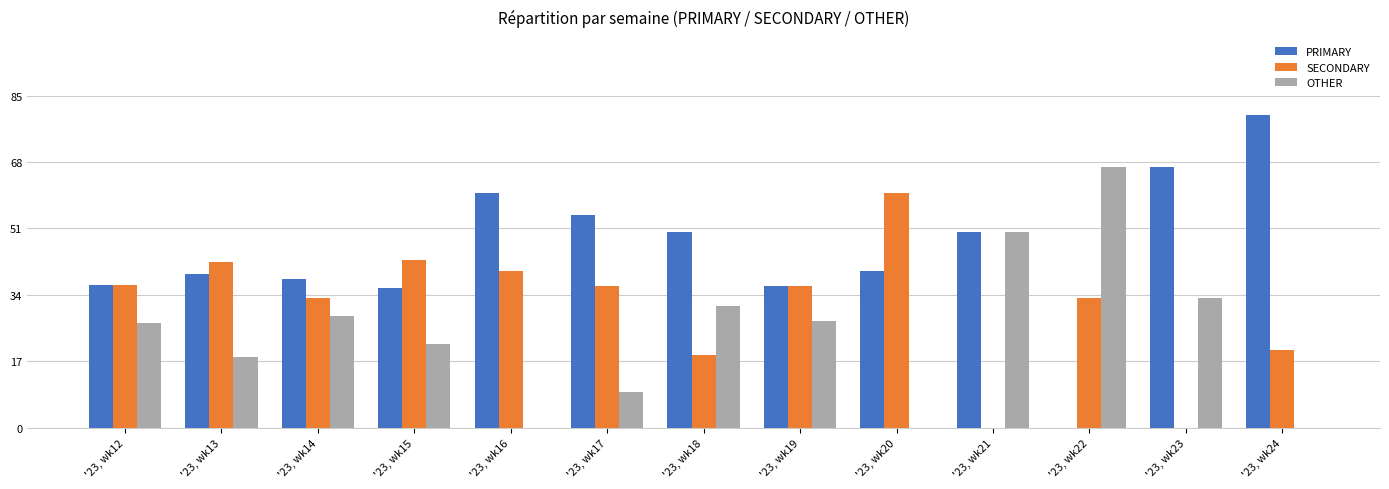

True or false: OTHER has a value of 32.6 at '23, wk21.

False